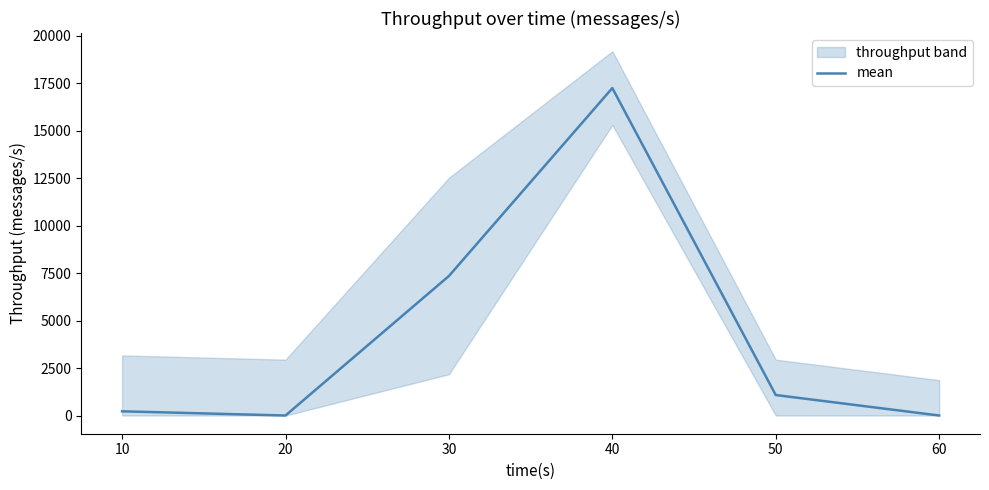

Which label corresponds to the largest value in the chart?

40